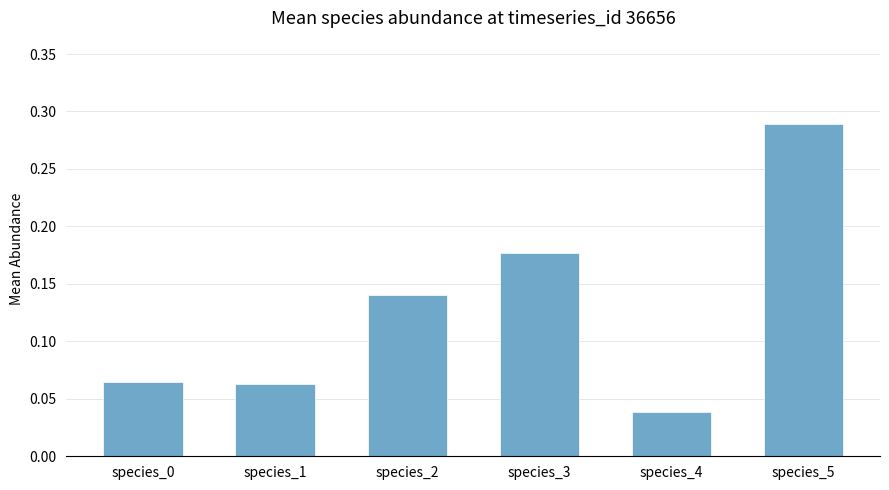

Are the bars grouped side by side (vs. stacked)?

No